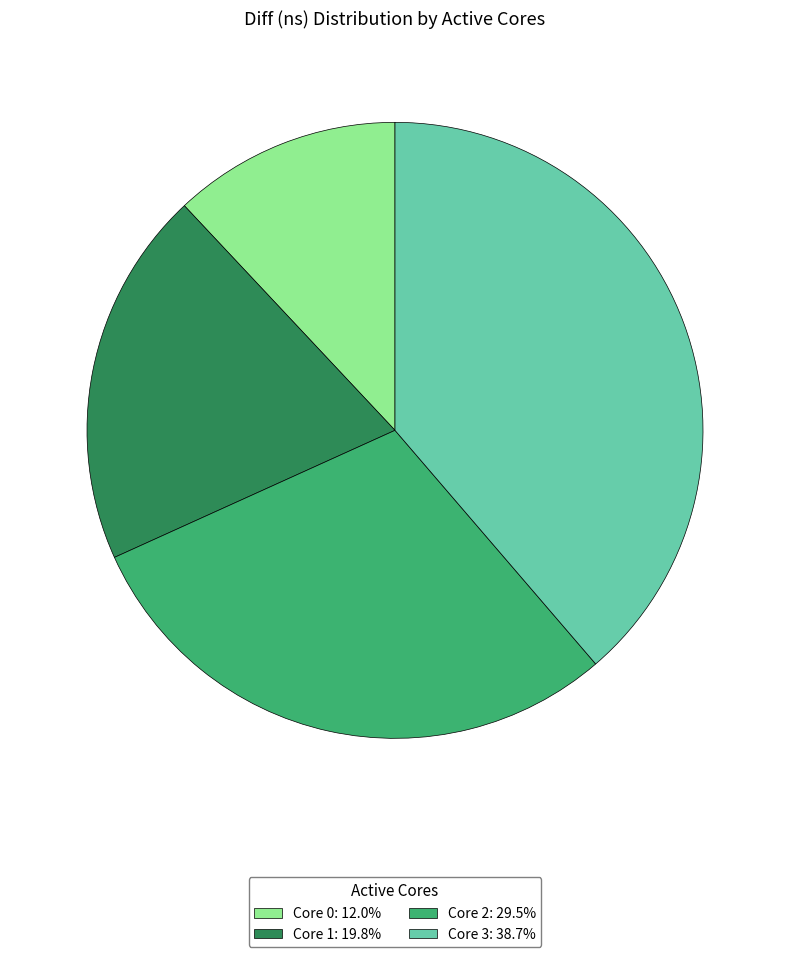

What is the ratio of the value at Core 3: 38.7% to the value at Core 2: 29.5%?

1.3